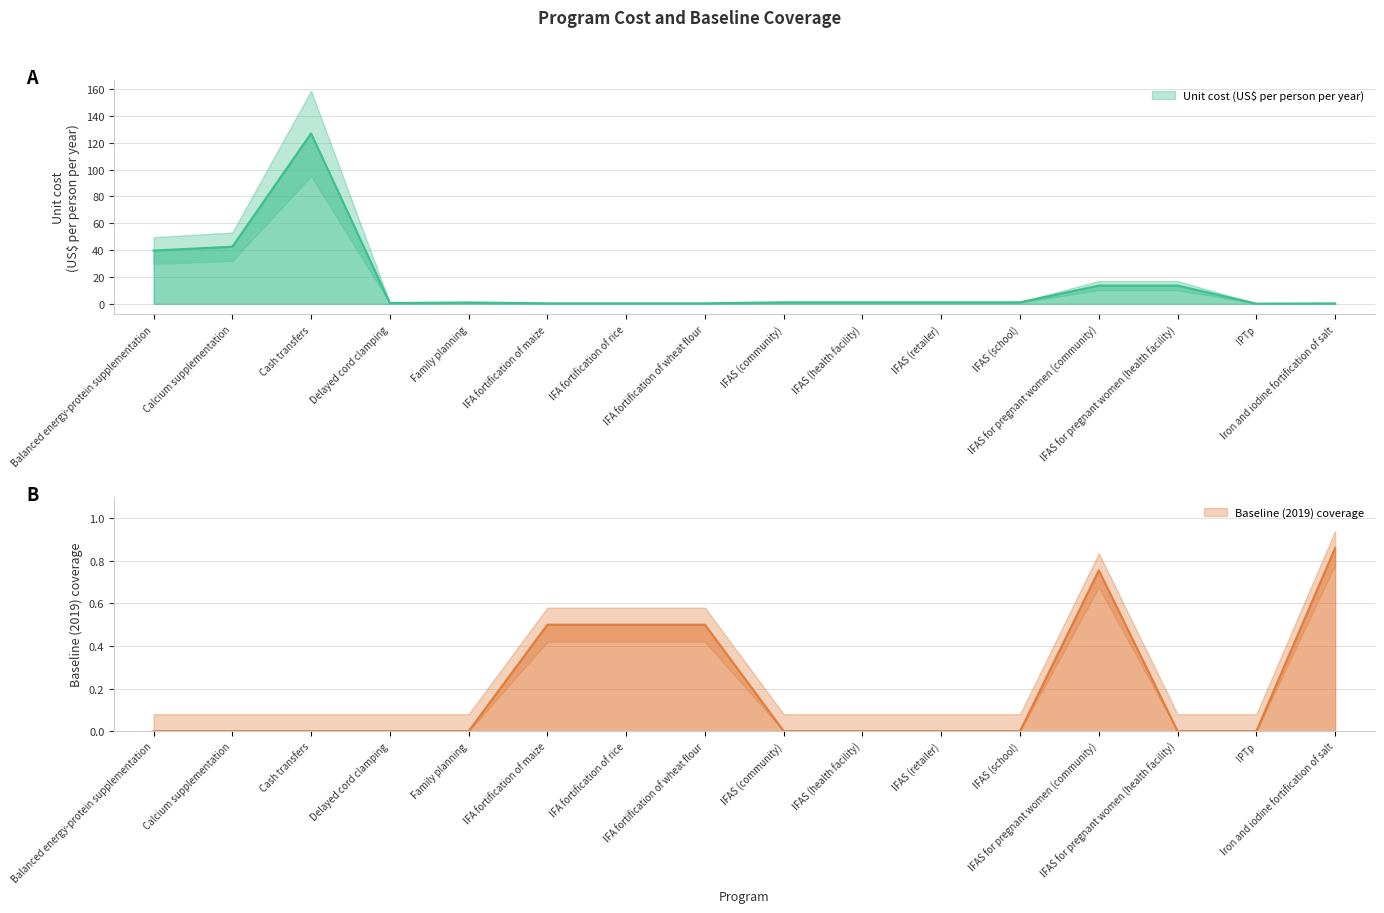

How many categories are shown in the chart?

16